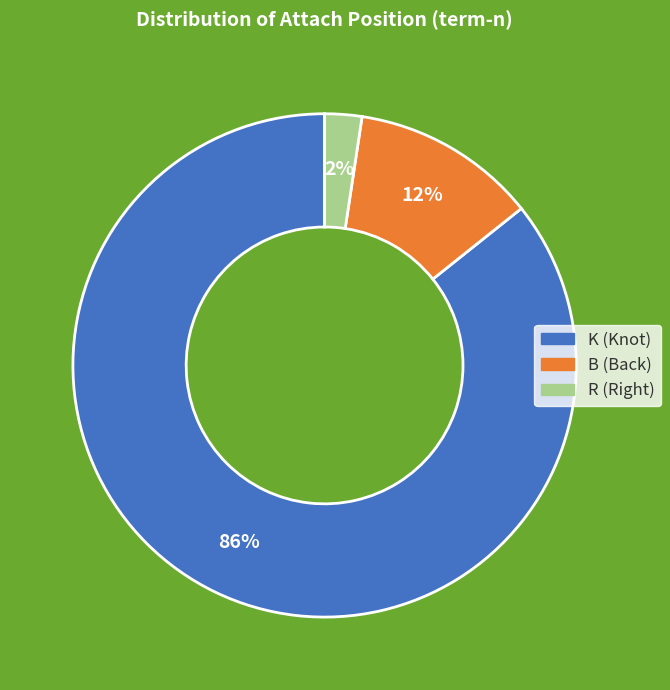

Does any single category account for the majority?

Yes